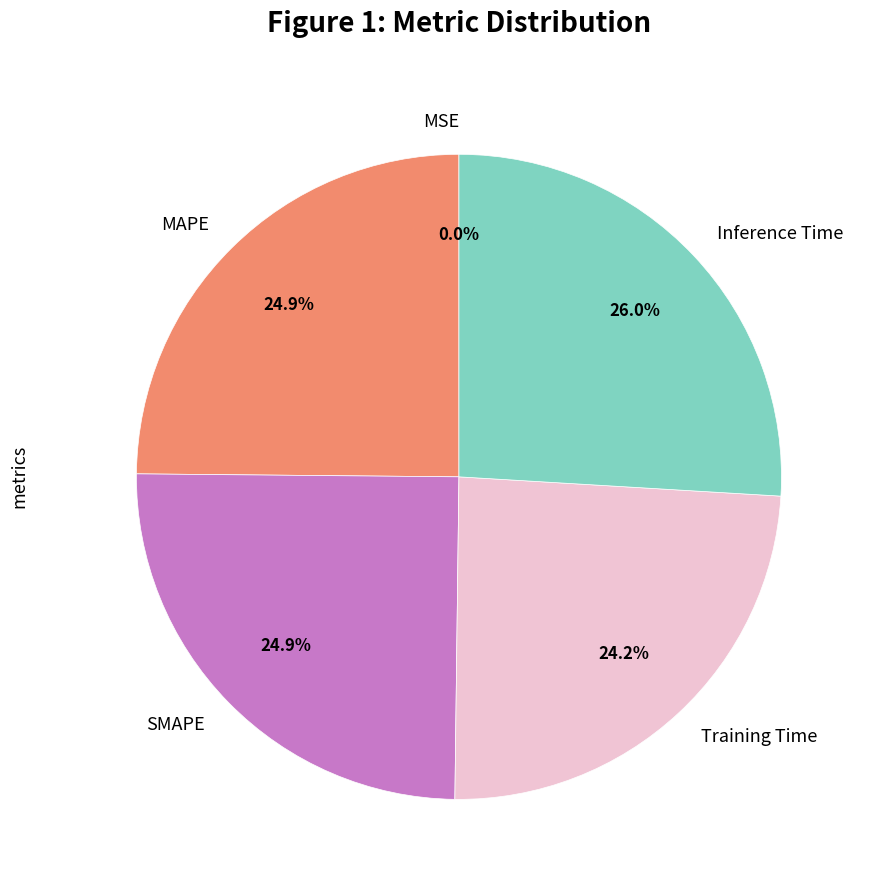

To the nearest percent, what is the average slice percentage?

20%